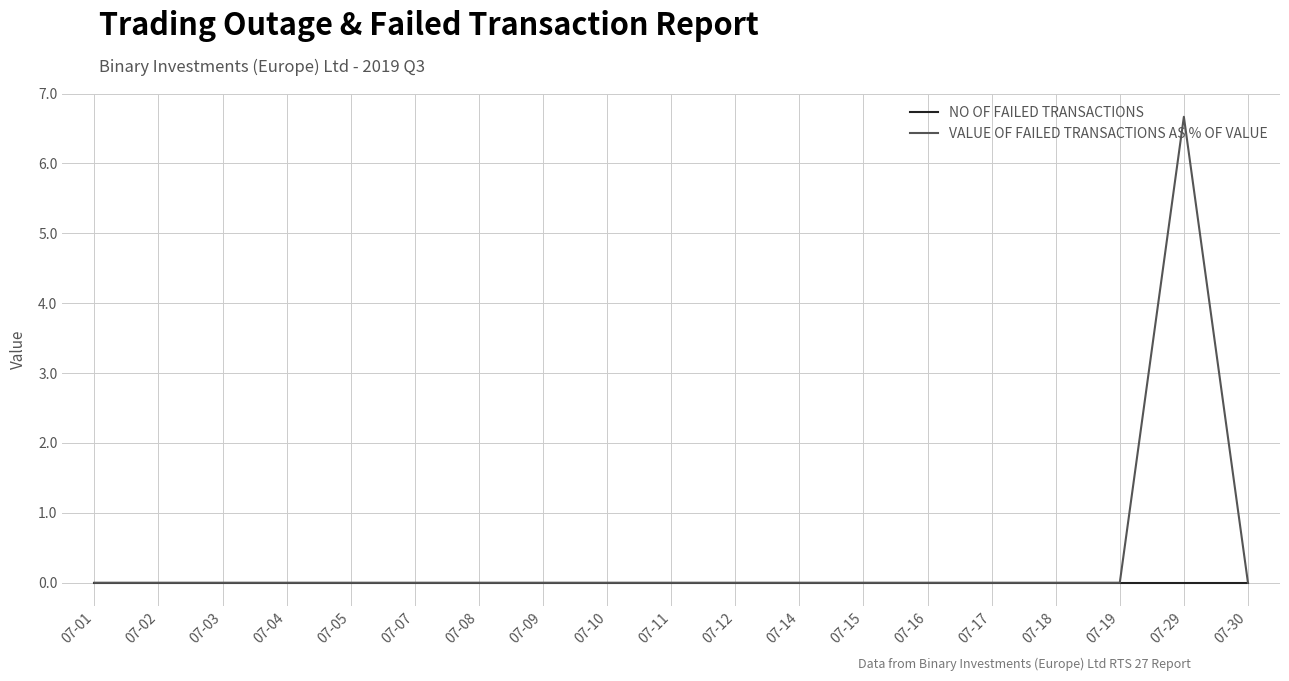

Which category has the highest value across all series?

07-29